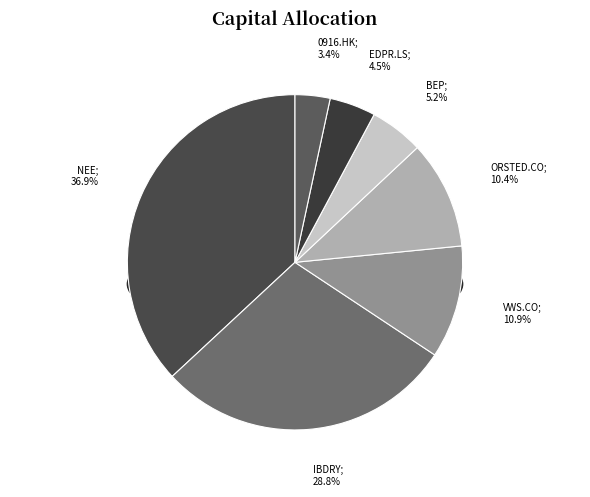

Which category has the smallest portion of the pie?

0916.HK